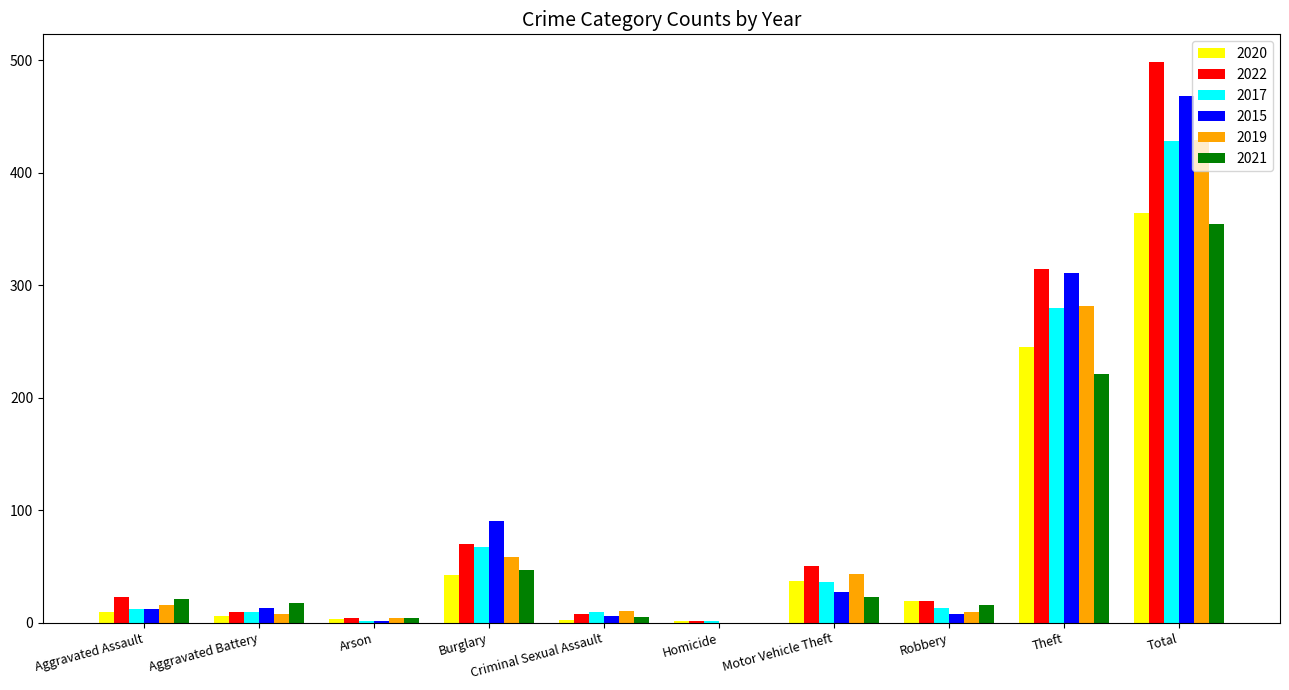

Are the bars grouped side by side (vs. stacked)?

Yes